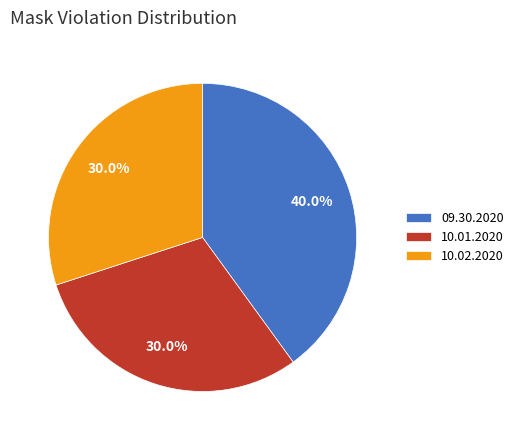

How many segments does this pie chart have?

3